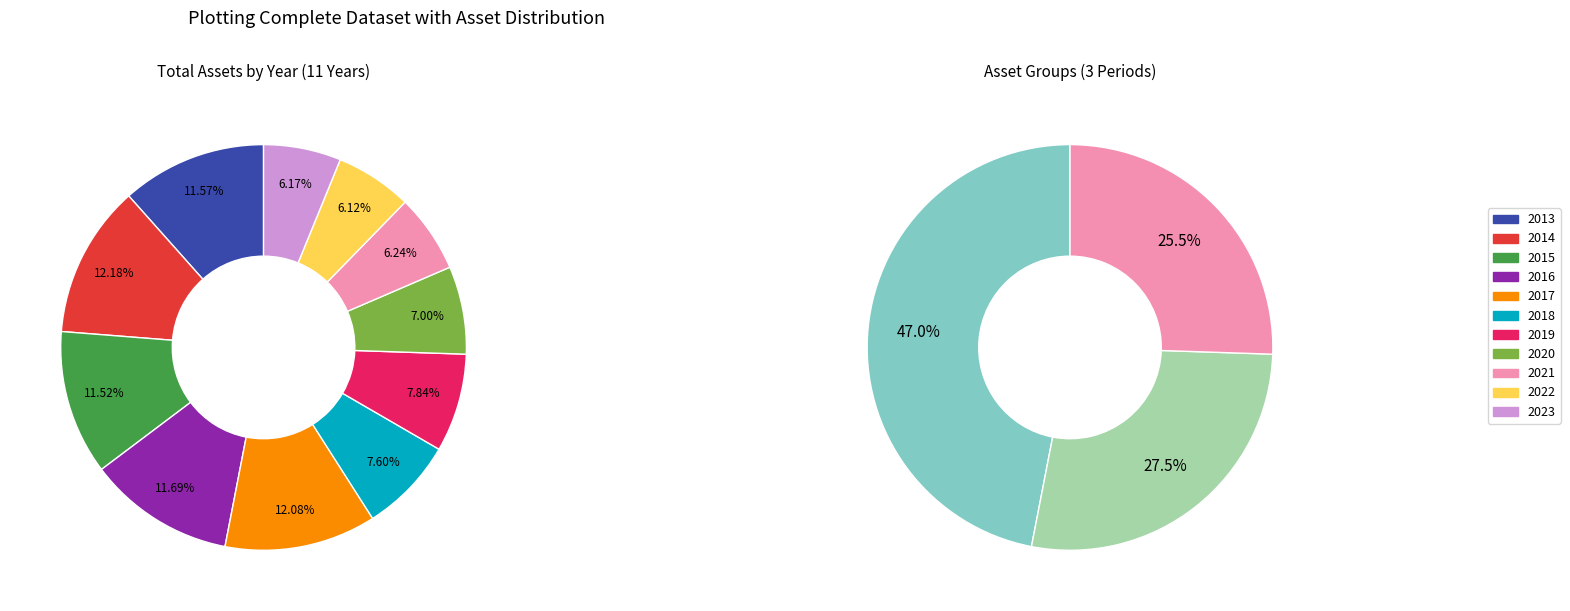

Is 2023 the majority of the pie?

No